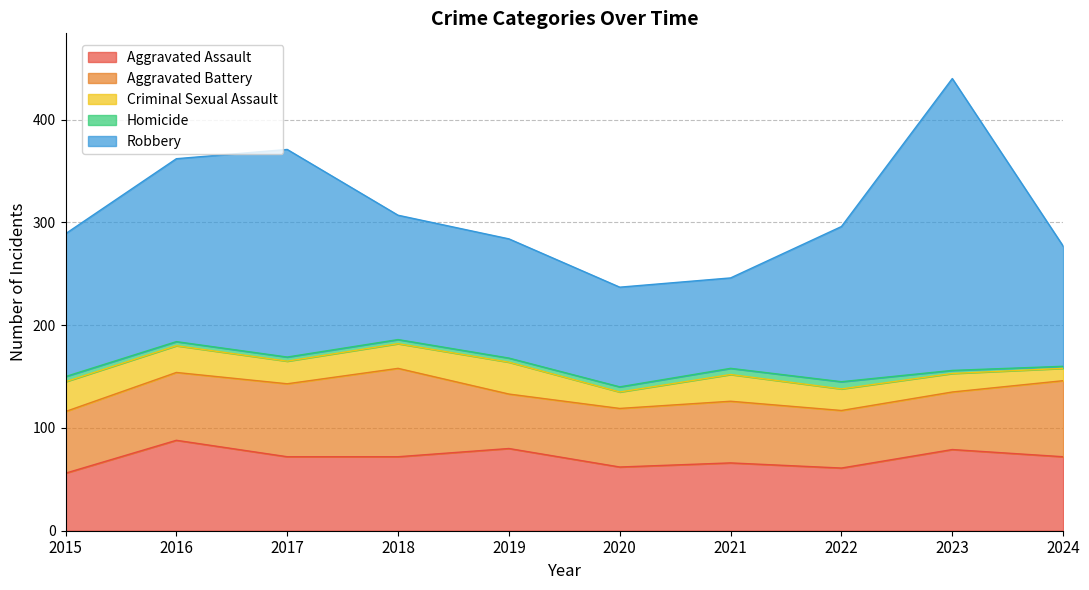

The Robbery series shows 121 at 2018. True or false?

True